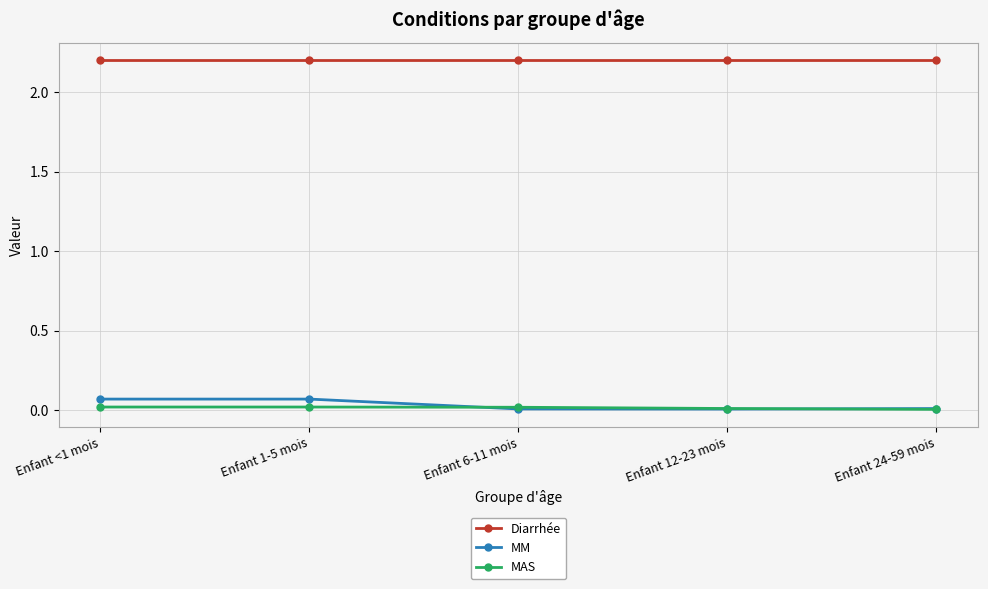

Which series has the widest spread of values?

MM